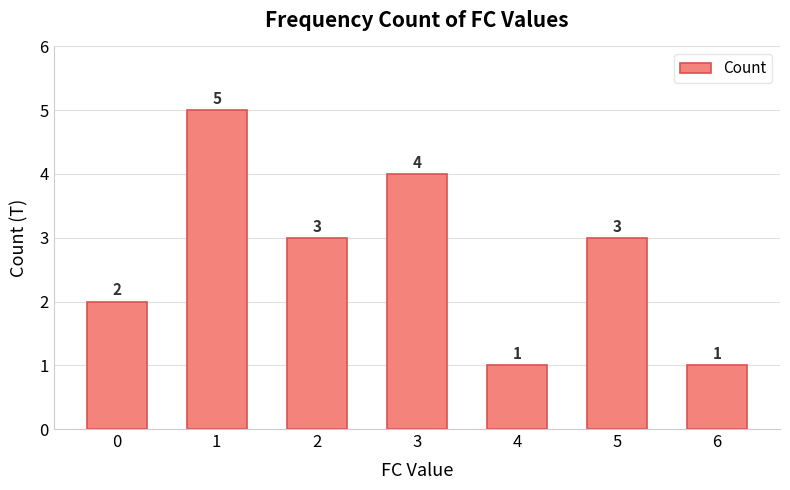

What is the maximum value shown in the chart?

5